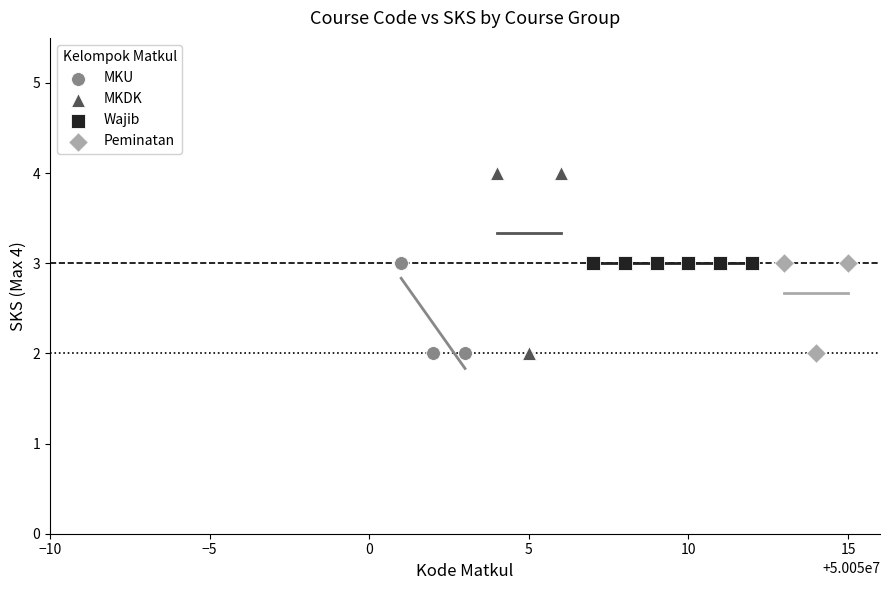

What are all the series names shown in the legend?

MKU, MKDK, Wajib, Peminatan